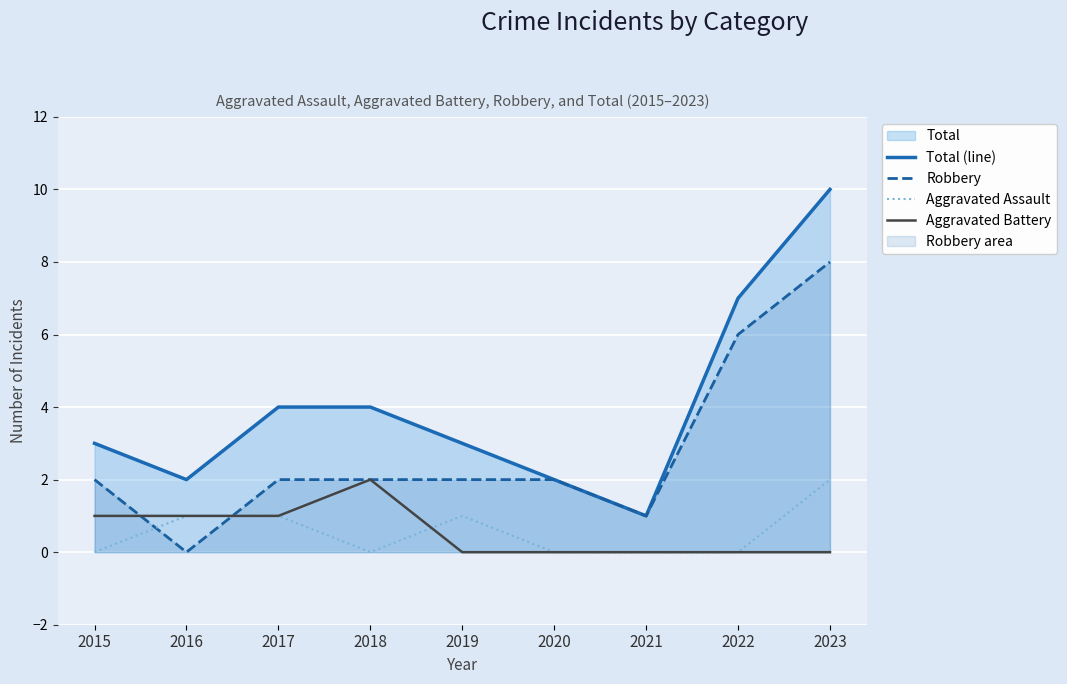

Does the chart display data point markers on the line(s)?

No